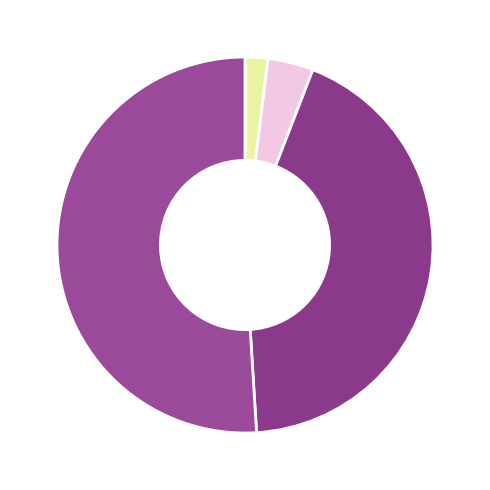

To the nearest percent, what is the average slice percentage?

25%